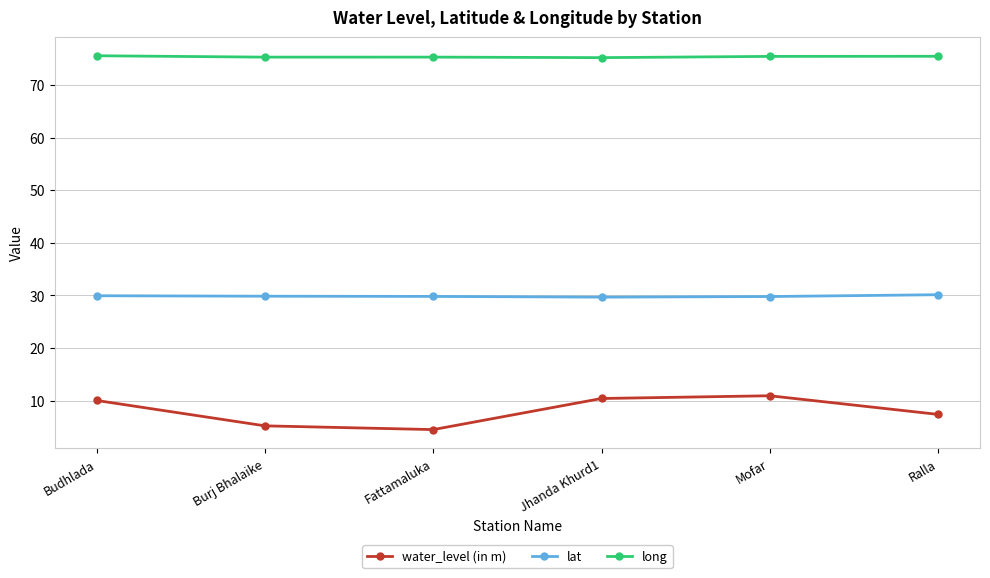

What is the approximate value of lat at Mofar?

29.8